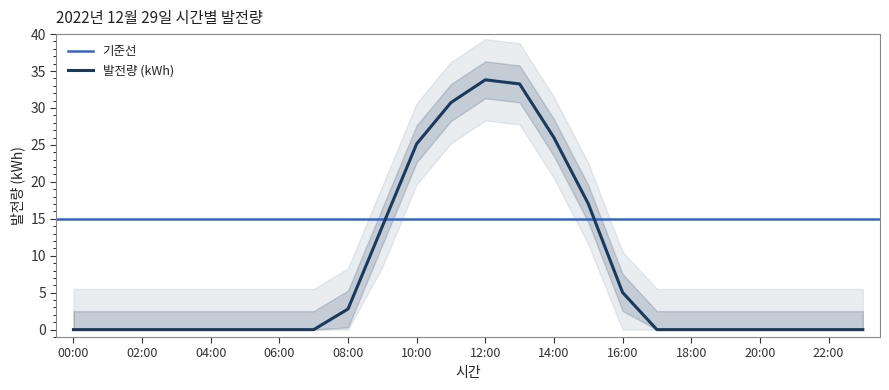

Which category has the lowest value across all series?

00:00